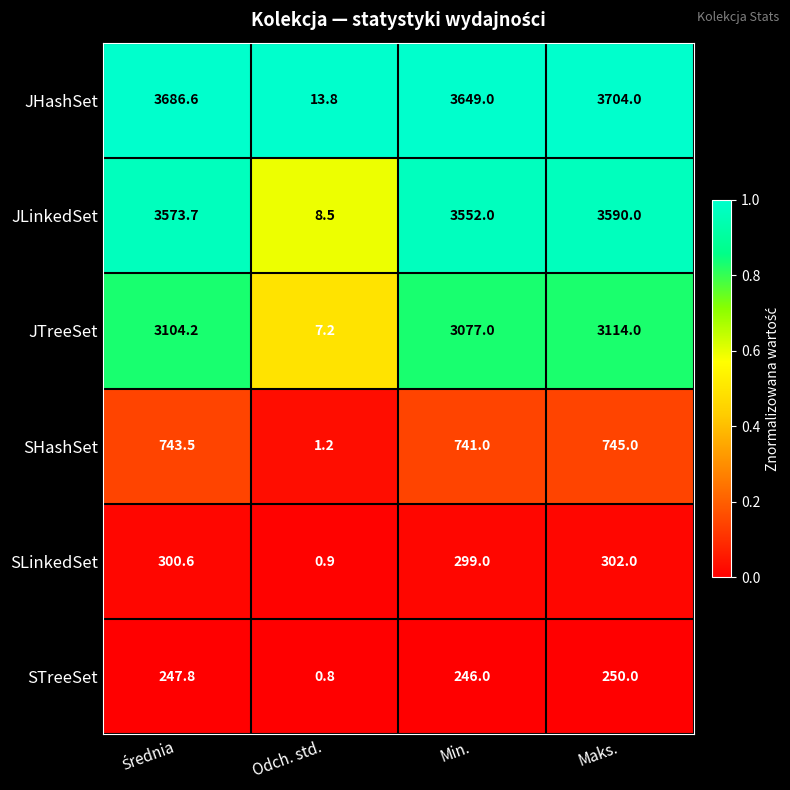

Reading left to right, what are all the values shown in this chart?

JHashSet: 3686.6	13.8	3649.0	3704.0
JLinkedSet: 3573.7	8.5	3552.0	3590.0
JTreeSet: 3104.2	7.2	3077.0	3114.0
SHashSet: 743.5	1.2	741.0	745.0
SLinkedSet: 300.6	0.9	299.0	302.0
STreeSet: 247.8	0.8	246.0	250.0